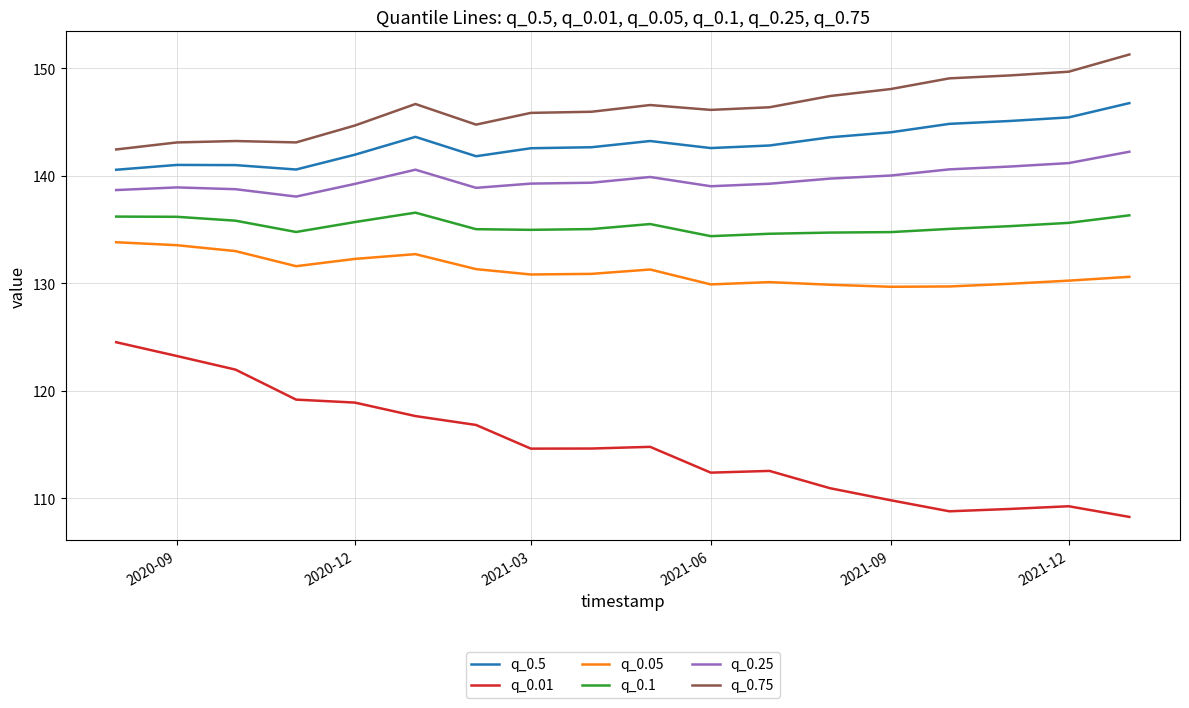

What is the smallest value displayed?

108.3